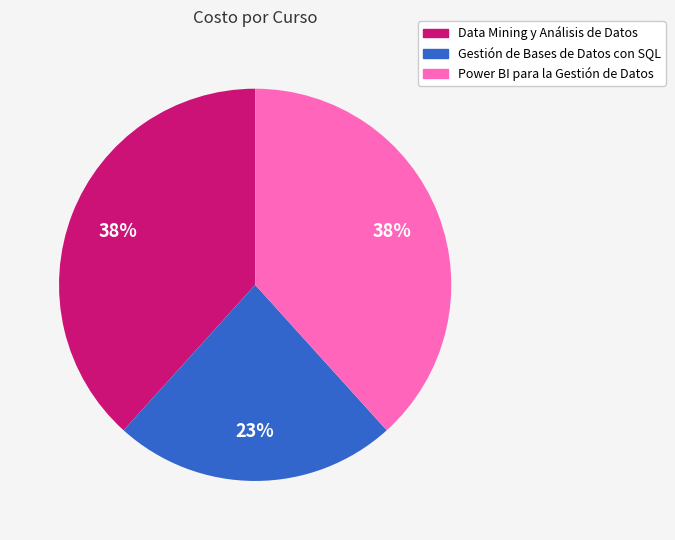

Combined, do Gestión de Bases de Datos con SQL and Power BI para la Gestión de Datos account for over 50%?

Yes